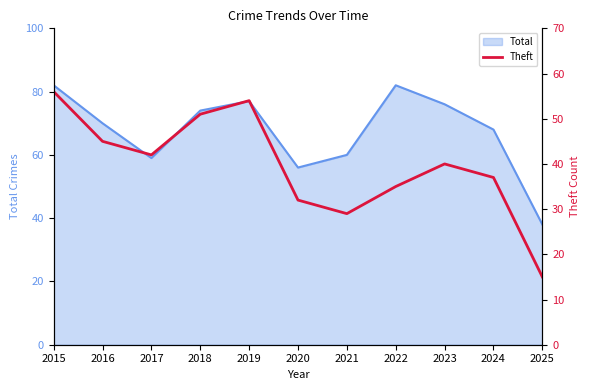

At which label does the data first exceed 40?

2015